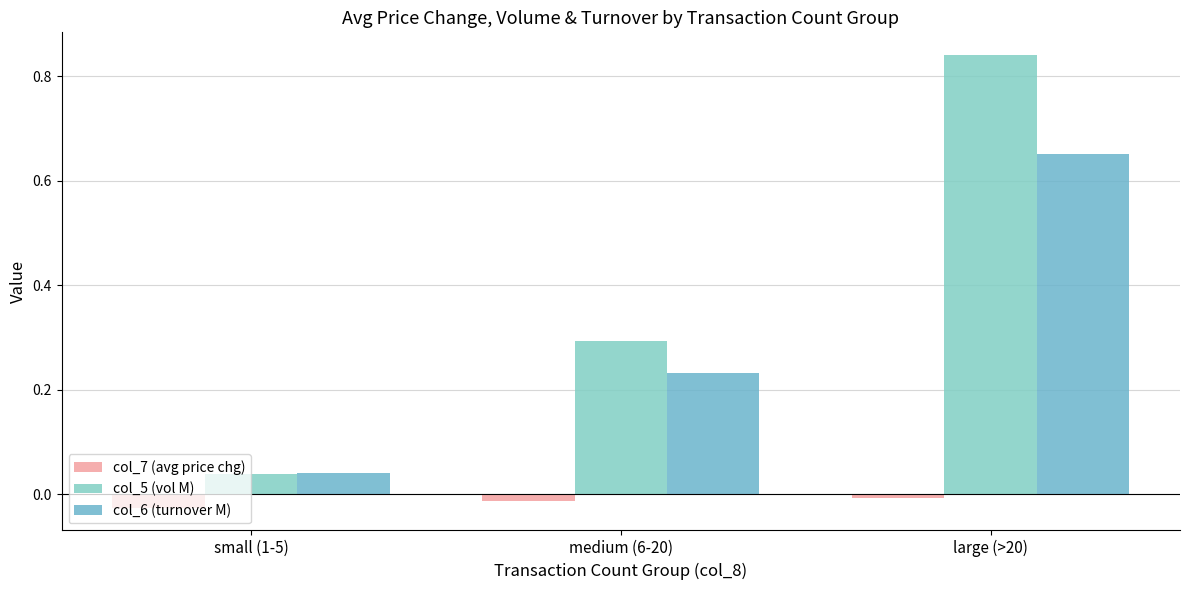

What is the spread (max minus min) of values at small (1-5)?

0.1